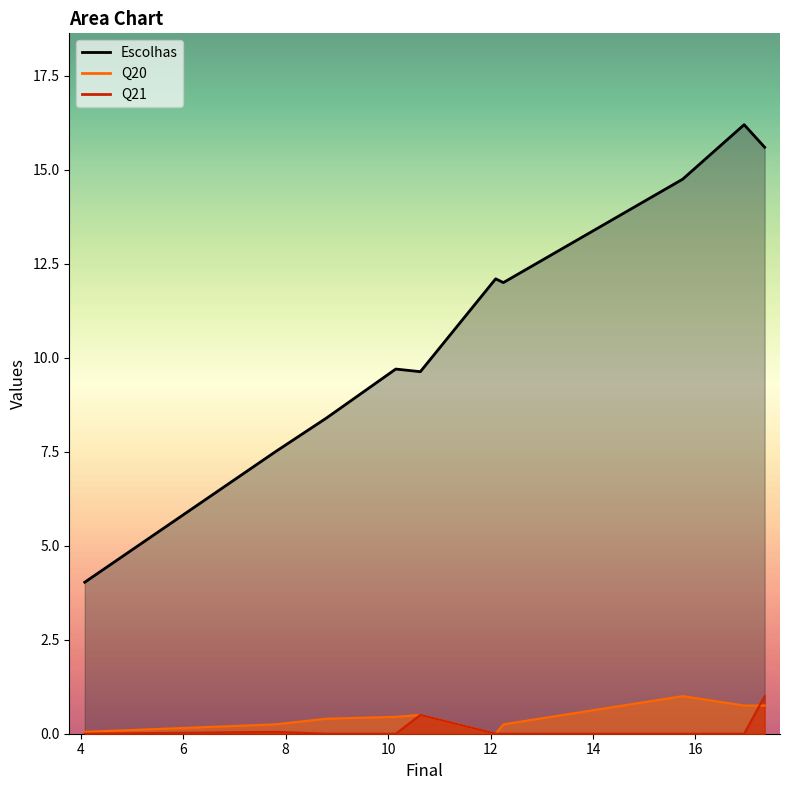

What is the difference between the maximum and second lowest values in the Escolhas series?

8.7